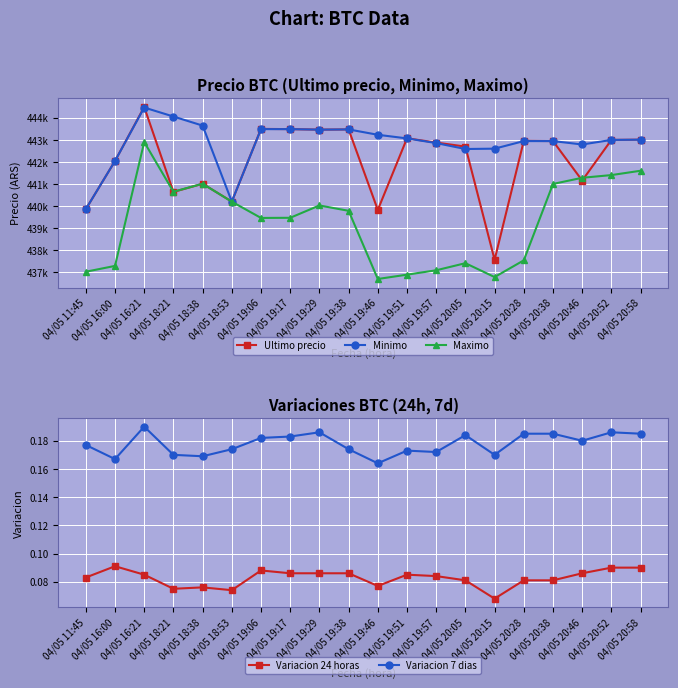

Which category has the highest value in the Variacion 24 horas series?

04/05 16:00